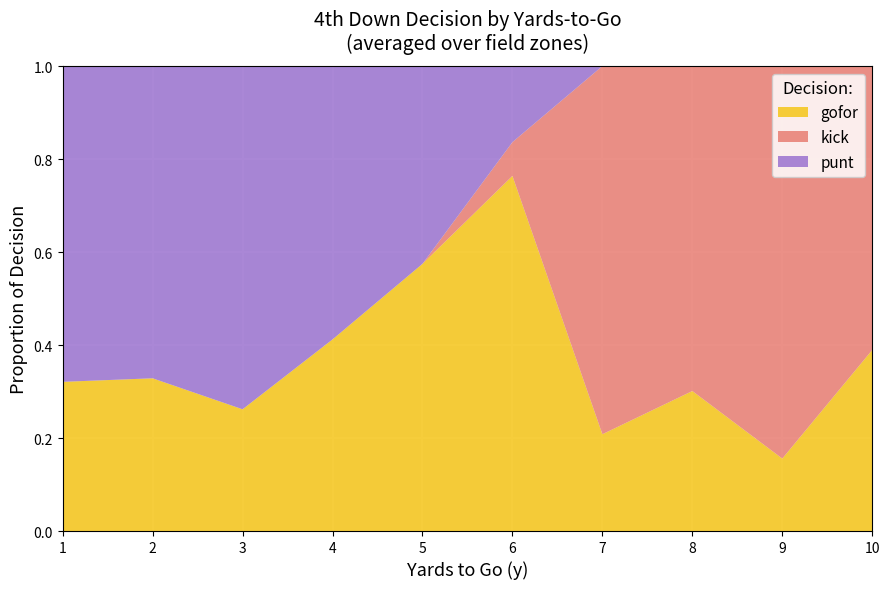

Which category has the lowest value in the gofor series?

9